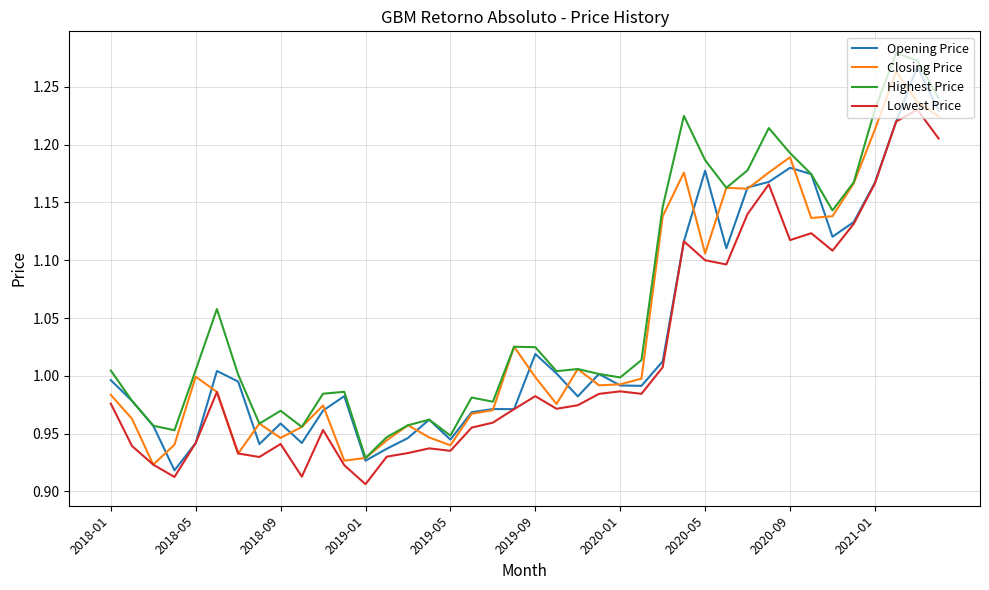

True or false: Opening Price and Closing Price intersect in this chart.

True